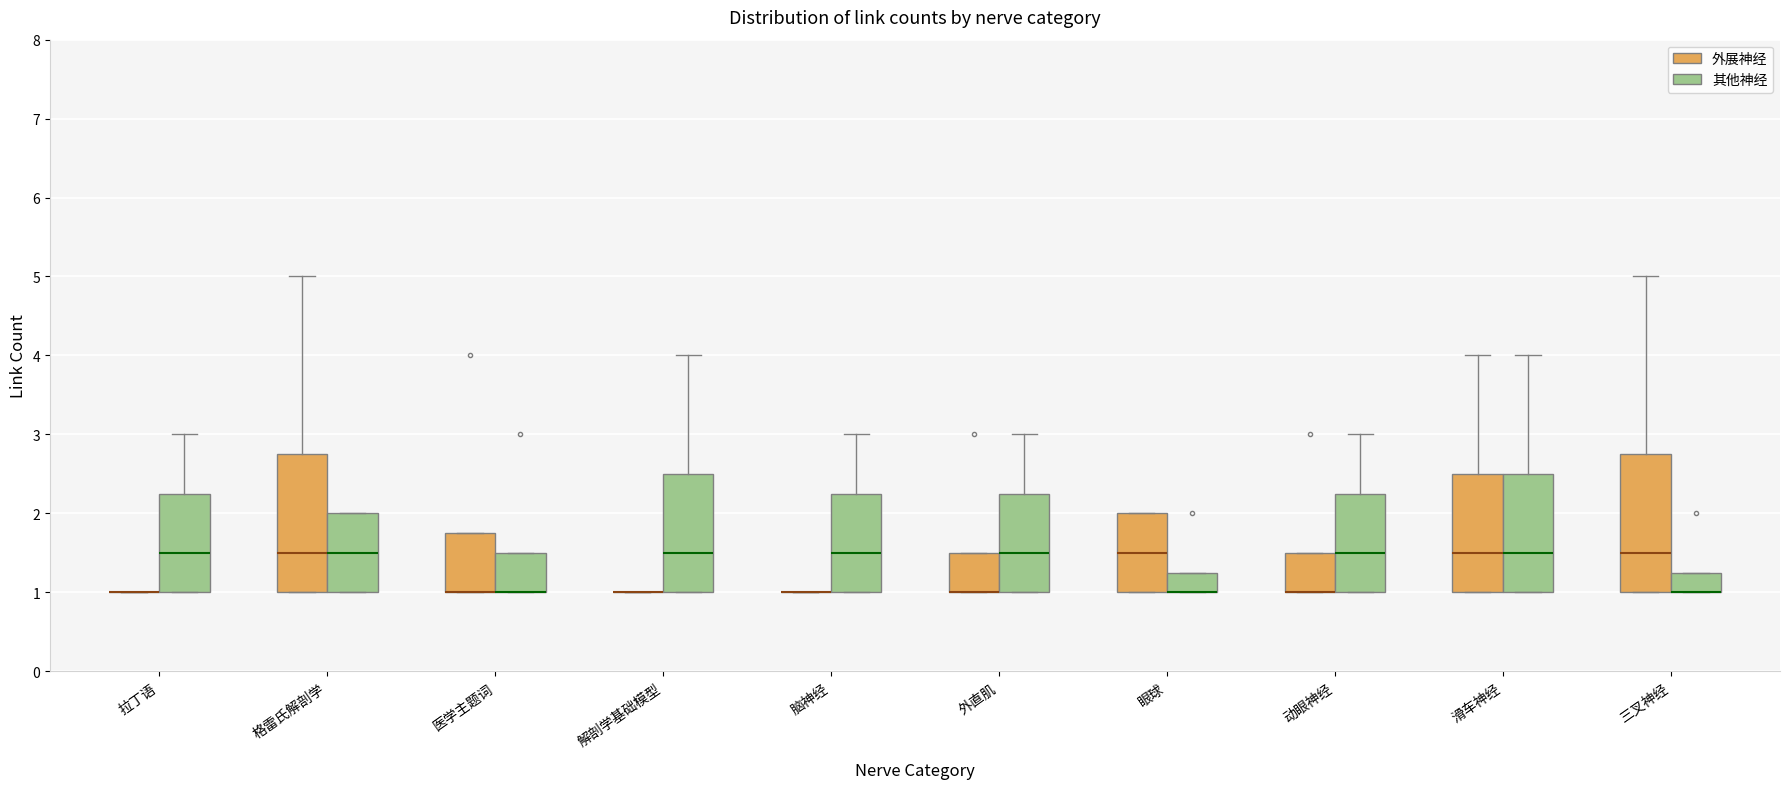

Reading left to right, transcribe this box plot: for each box, give where its median line is, the range the box spans, and where its two whiskers end, as read against the y-axis. The values are not printed on the chart, so give them approximately, as read against the axis.

拉丁语 (外展神经): box collapsed to a line at 1.0, whiskers 1.0 to 1.0
拉丁语 (其他神经): median 1.5, box 1.0 to 2.3, whiskers 1.0 to 3.0
格雷氏解剖学 (外展神经): median 1.5, box 1.0 to 2.8, whiskers 1.0 to 5.0
格雷氏解剖学 (其他神经): median 1.5, box 1.0 to 2.0, whiskers 1.0 to 2.0
医学主题词 (外展神经): median 1.0 (drawn on the box's lower edge), box 1.0 to 1.8, whiskers 1.0 to 1.8
医学主题词 (其他神经): median 1.0 (drawn on the box's lower edge), box 1.0 to 1.5, whiskers 1.0 to 1.5
解剖学基础模型 (外展神经): box collapsed to a line at 1.0, whiskers 1.0 to 1.0
解剖学基础模型 (其他神经): median 1.5, box 1.0 to 2.5, whiskers 1.0 to 4.0
脑神经 (外展神经): box collapsed to a line at 1.0, whiskers 1.0 to 1.0
脑神经 (其他神经): median 1.5, box 1.0 to 2.3, whiskers 1.0 to 3.0
外直肌 (外展神经): median 1.0 (drawn on the box's lower edge), box 1.0 to 1.5, whiskers 1.0 to 1.5
外直肌 (其他神经): median 1.5, box 1.0 to 2.3, whiskers 1.0 to 3.0
眼球 (外展神经): median 1.5, box 1.0 to 2.0, whiskers 1.0 to 2.0
眼球 (其他神经): median 1.0 (drawn on the box's lower edge), box 1.0 to 1.3, whiskers 1.0 to 1.3
动眼神经 (外展神经): median 1.0 (drawn on the box's lower edge), box 1.0 to 1.5, whiskers 1.0 to 1.5
动眼神经 (其他神经): median 1.5, box 1.0 to 2.3, whiskers 1.0 to 3.0
滑车神经 (外展神经): median 1.5, box 1.0 to 2.5, whiskers 1.0 to 4.0
滑车神经 (其他神经): median 1.5, box 1.0 to 2.5, whiskers 1.0 to 4.0
三叉神经 (外展神经): median 1.5, box 1.0 to 2.8, whiskers 1.0 to 5.0
三叉神经 (其他神经): median 1.0 (drawn on the box's lower edge), box 1.0 to 1.3, whiskers 1.0 to 1.3